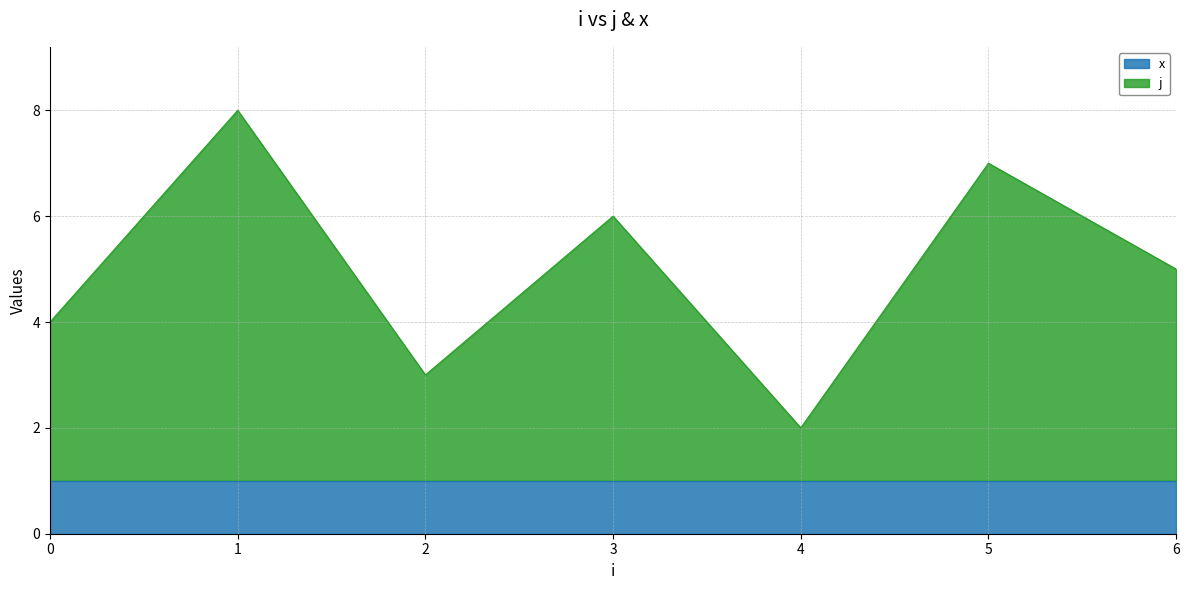

What is the average value?

5